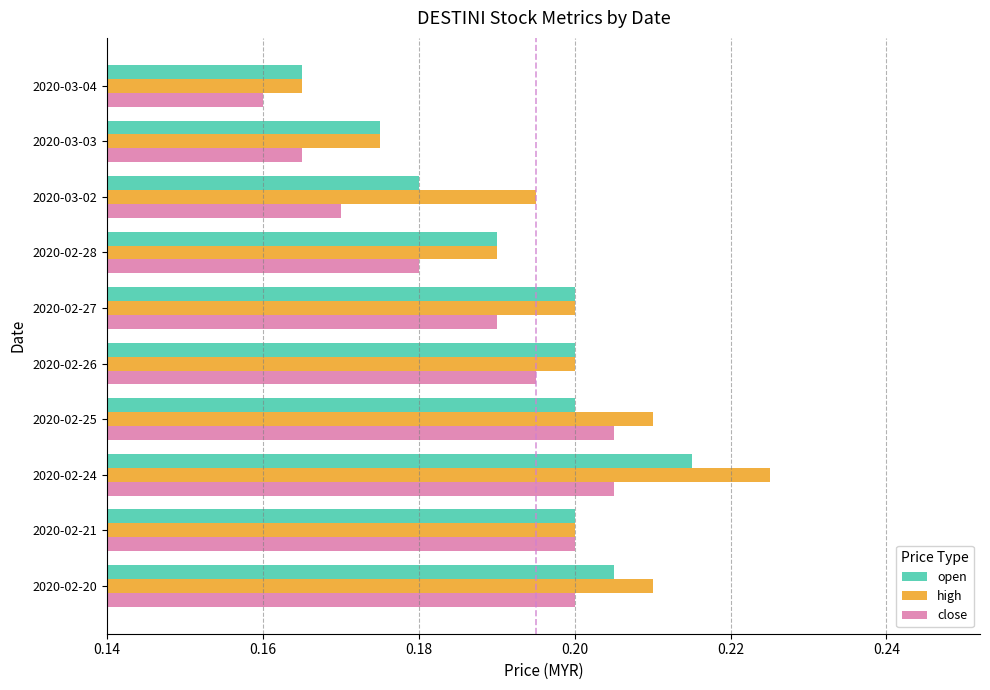

Which series has the largest total across all categories?

high